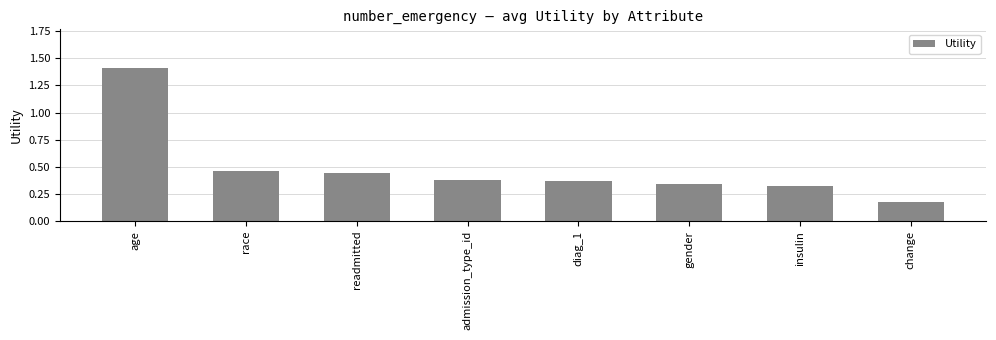

The value at gender is 0.5. True or false?

False